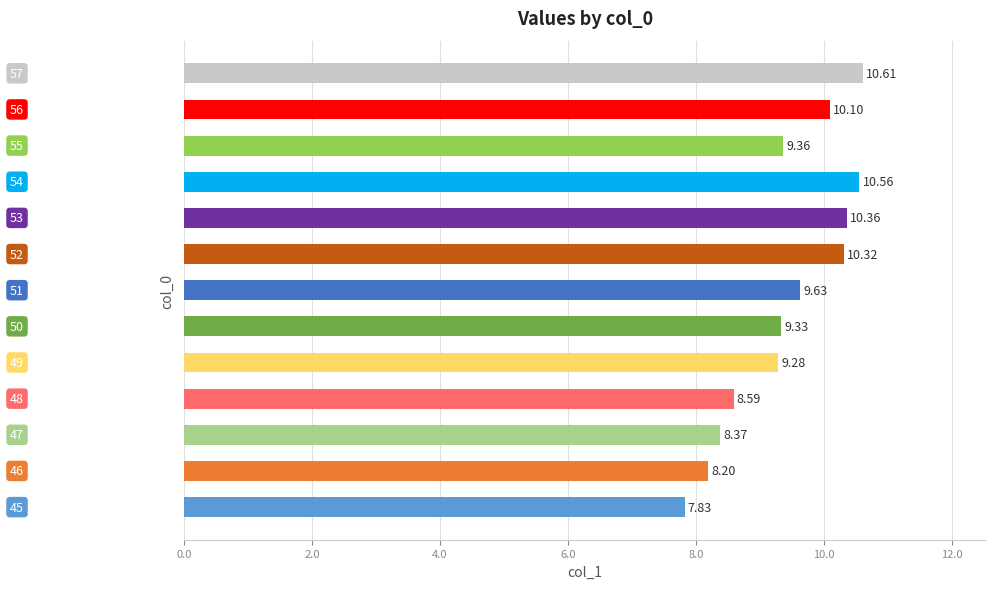

What is the difference between the maximum and second lowest values?

2.4